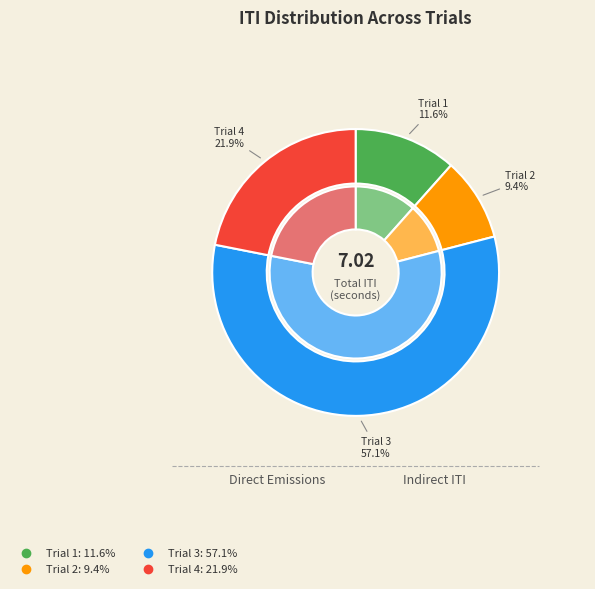

Which slice is the largest?

Trial 3